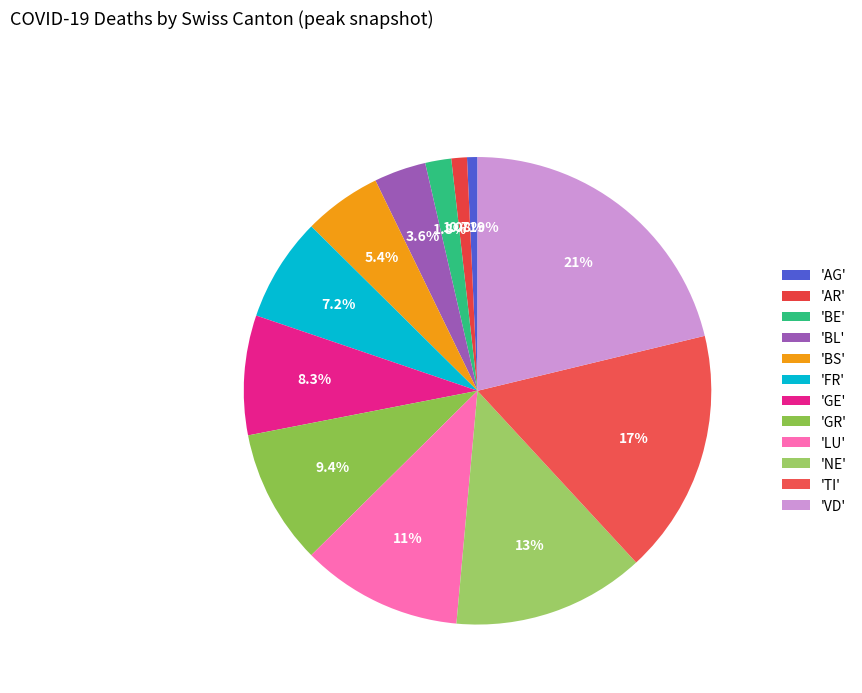

Does any single category account for the majority?

No